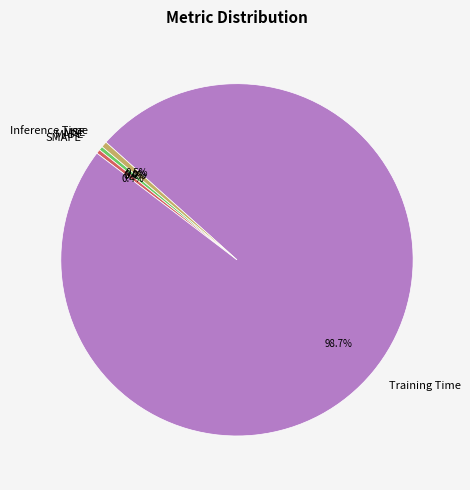

Is there any slice that represents more than half of the pie?

Yes